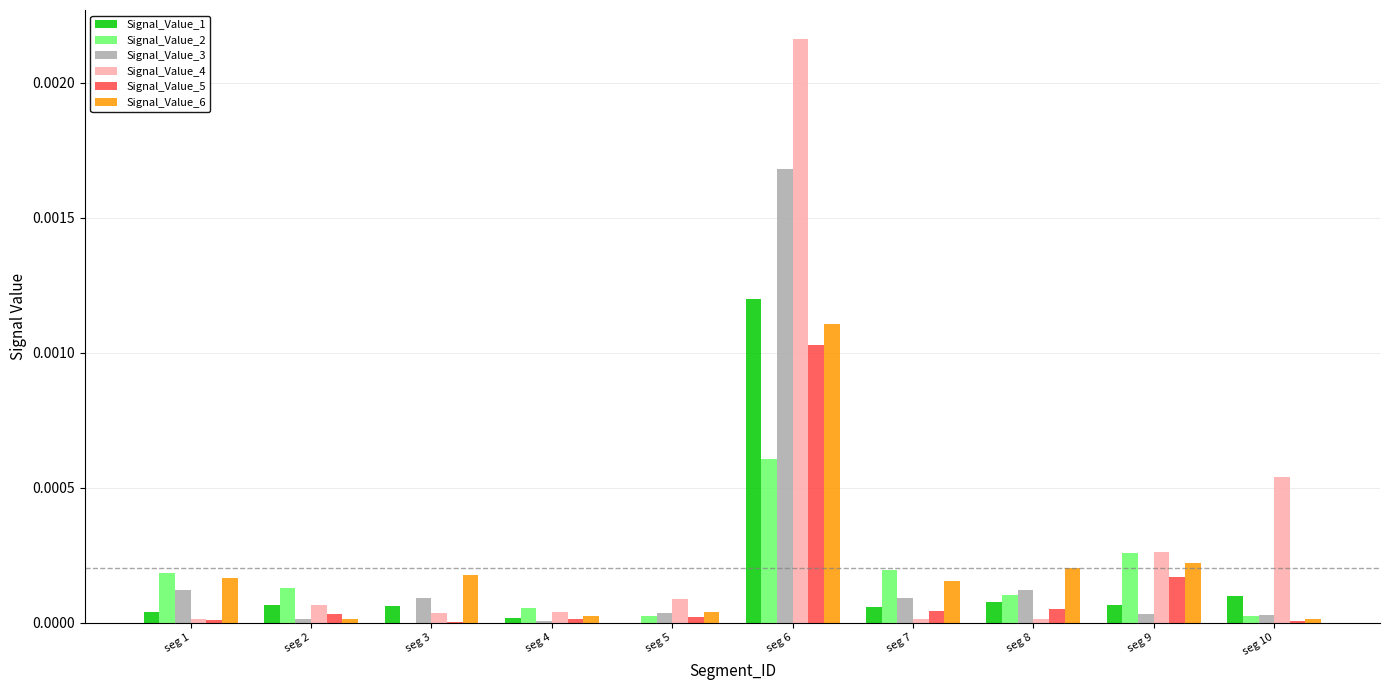

The value of Signal_Value_4 at seg 6 is 0.0. True or false?

True